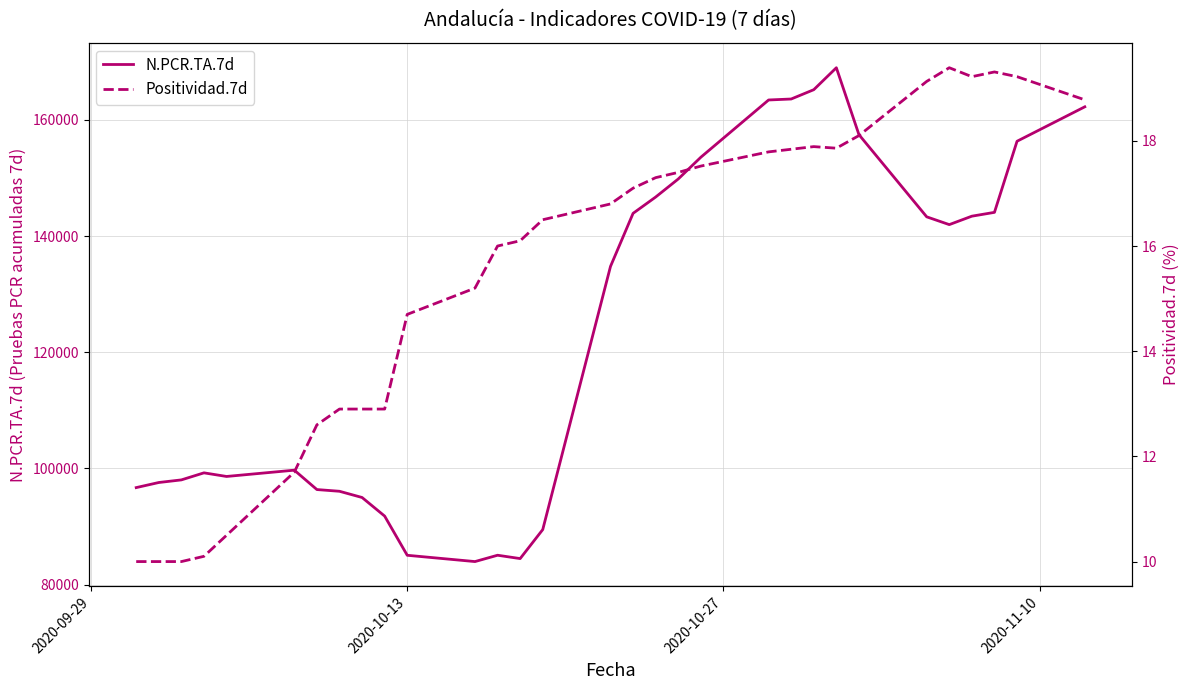

How many interior local peaks does the N.PCR.TA.7d series have?

4